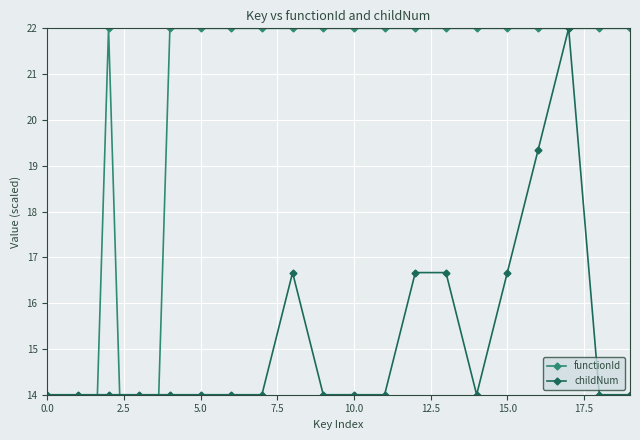

Reading right to left, list all the values displayed in this chart.

functionId: 22.0	22.0	22.0	22.0	22.0	22.0	22.0	22.0	22.0	22.0	22.0	22.0	22.0	22.0	22.0	22.0	0.0	22.0	0.0	0.0
childNum: 14.0	14.0	22.0	19.3	16.7	14.0	16.7	16.7	14.0	14.0	14.0	16.7	14.0	14.0	14.0	14.0	14.0	14.0	14.0	14.0